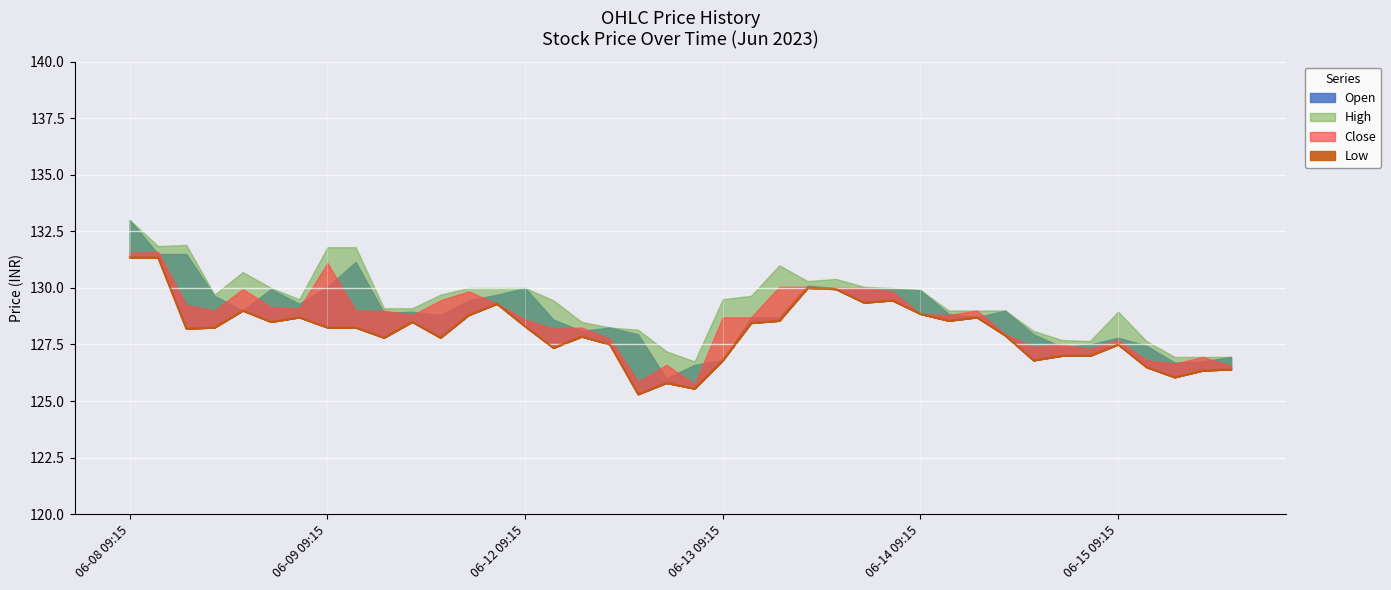

True or false: High and Low cross at least once.

False